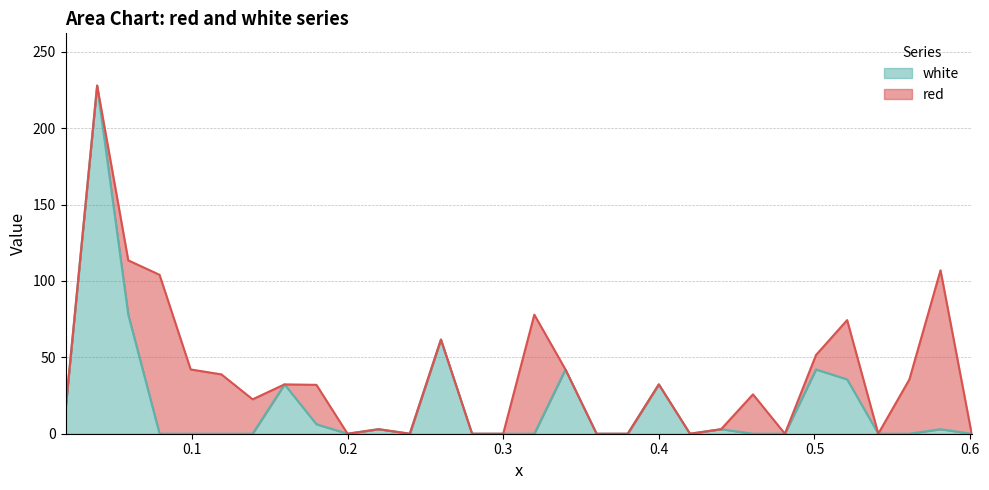

At which category does the chart reach its minimum across all series?

0.0792